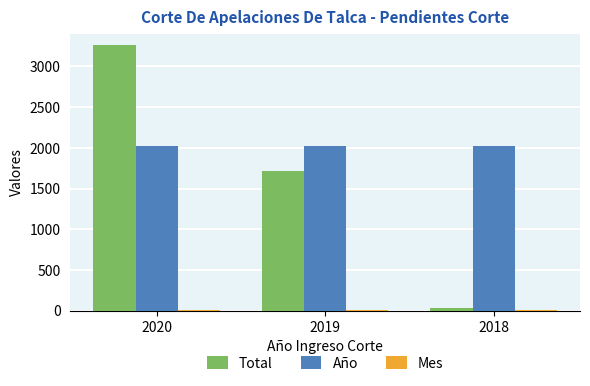

What is the greatest value displayed?

3260